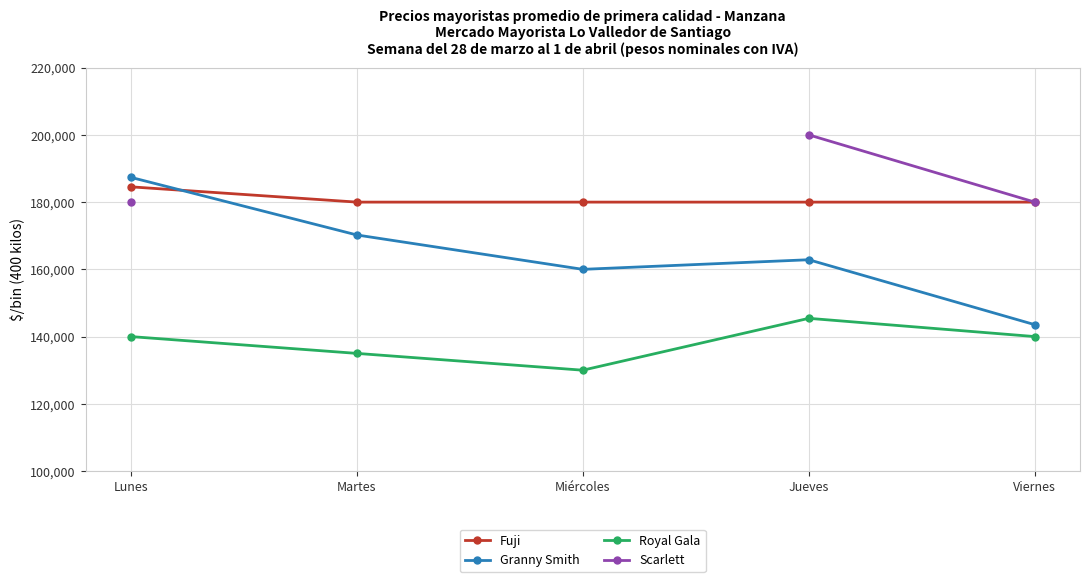

Is the value of Fuji at Miércoles greater than the value of Granny Smith at Martes?

Yes